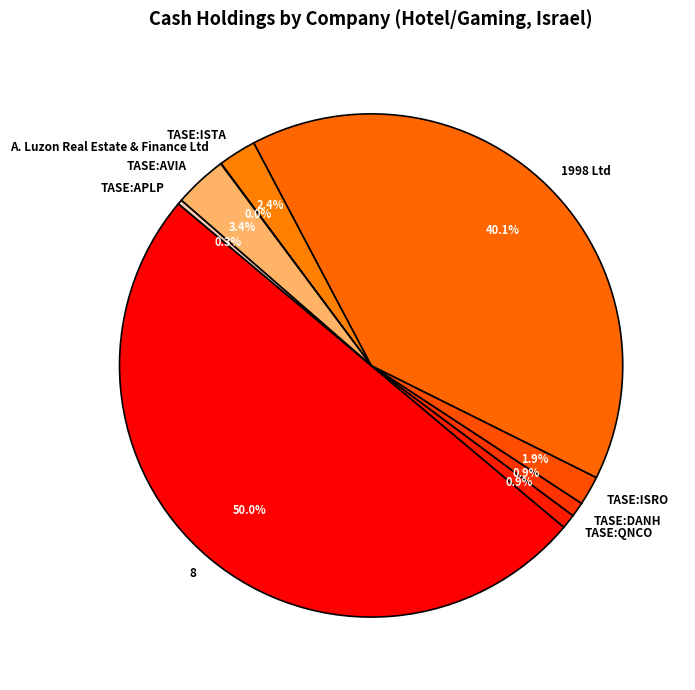

Is TASE:QNCO the majority of the pie?

No